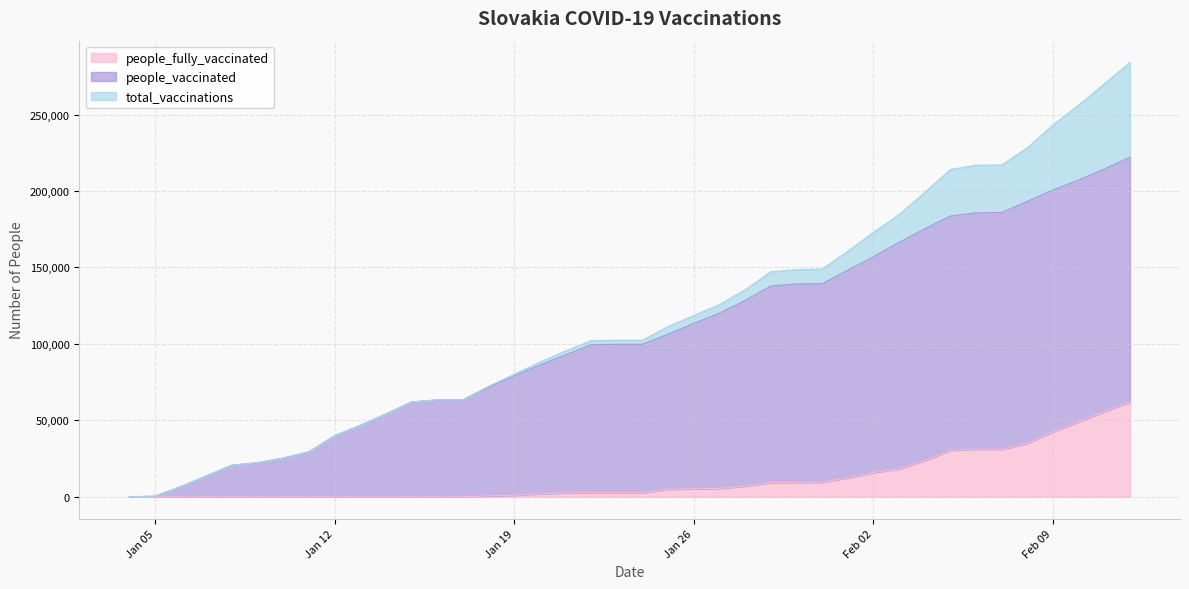

At which label does people_fully_vaccinated reach its minimum?

2021-01-04